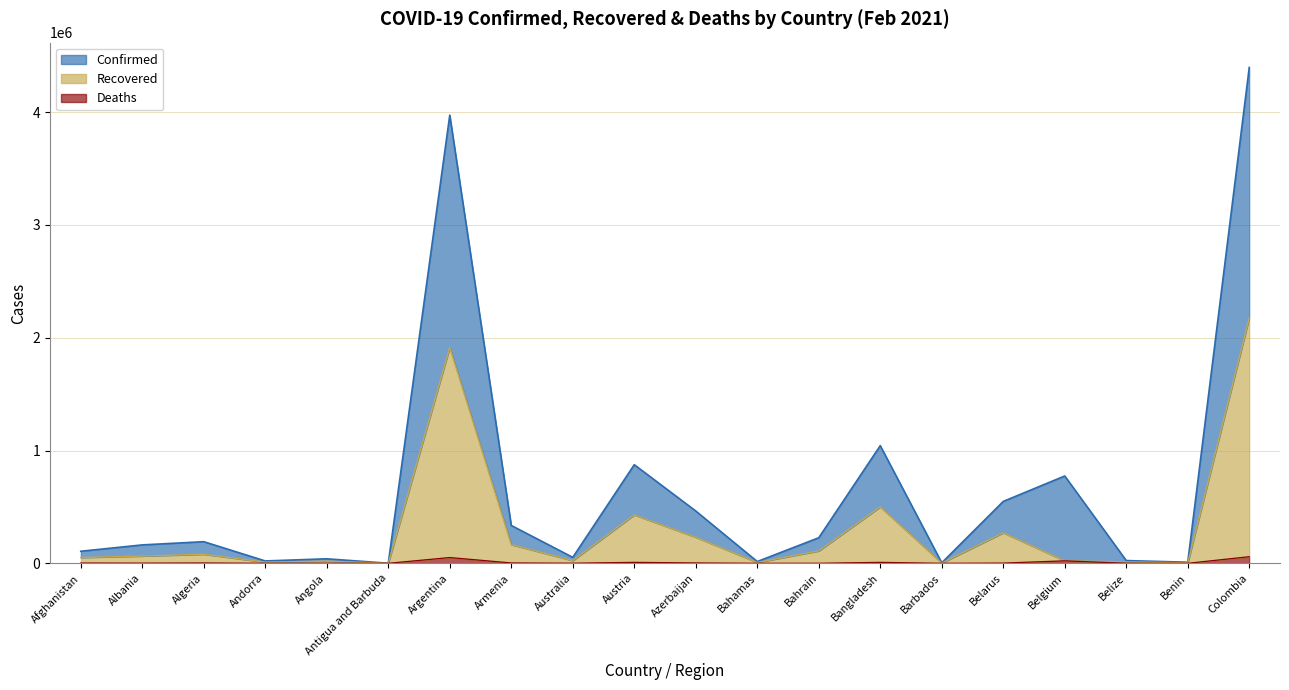

Which category has the highest value across all series?

Colombia